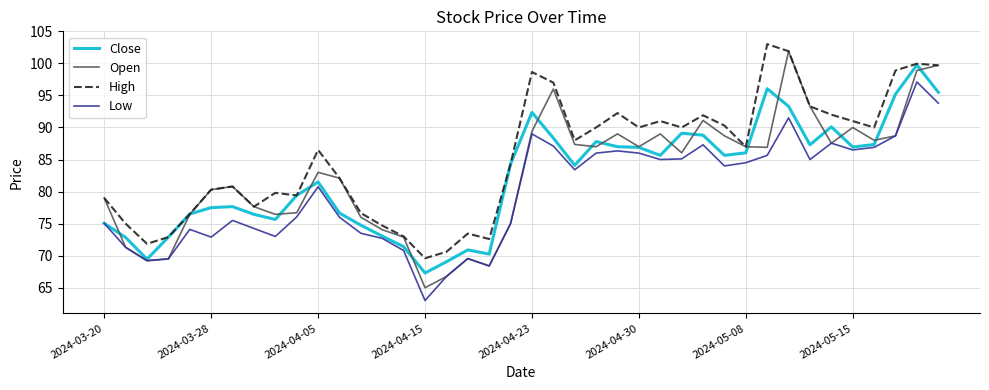

What is the maximum value for High?

103.0